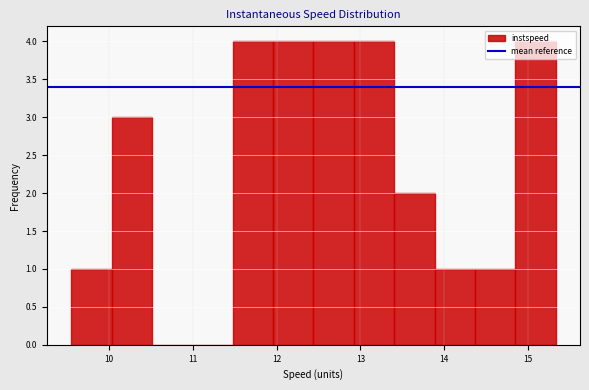

Reading left to right, list every bar in this chart as the range it spans on the x-axis followed by its height. Neither the bar edges nor the heights are printed on the chart, so give them approximately, as read against the axes.

9.5 to 10.0: 1
10.0 to 10.5: 3
10.5 to 11.0: 0
11.0 to 11.5: 0
11.5 to 12.0: 4
12.0 to 12.4: 4
12.4 to 12.9: 4
12.9 to 13.4: 4
13.4 to 13.9: 2
13.9 to 14.4: 1
14.4 to 14.9: 1
14.9 to 15.3: 4